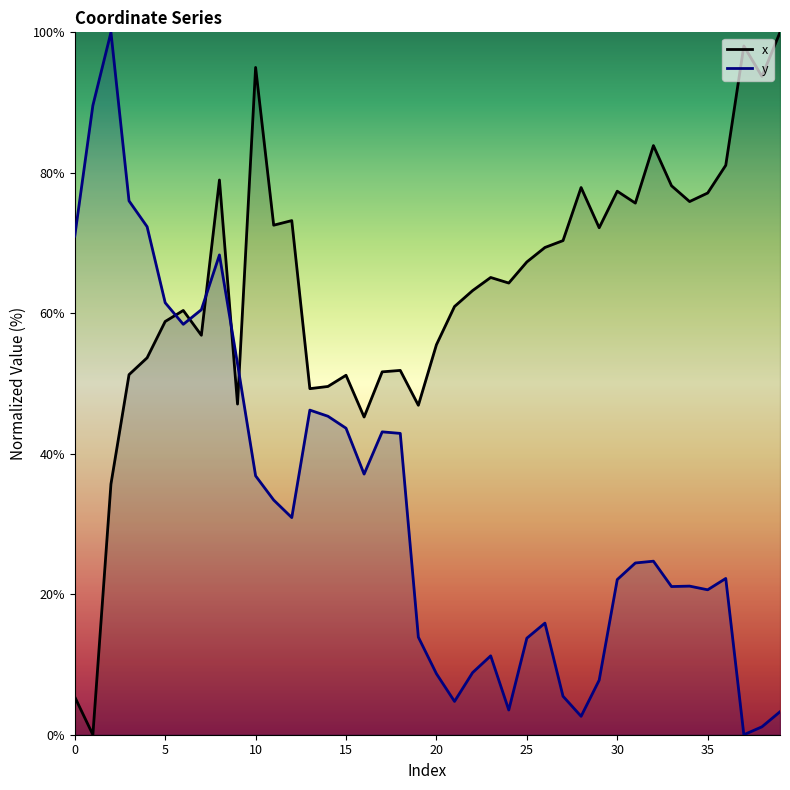

What is the sum of all y values?

1327.2